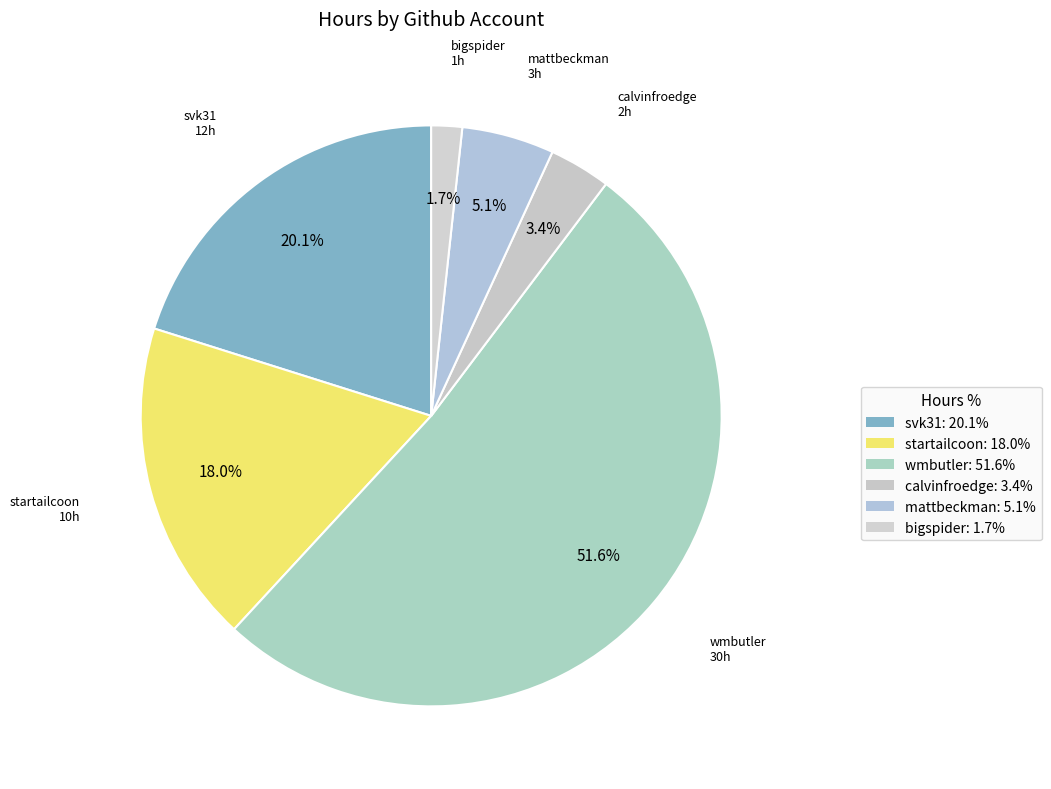

Is calvinfroedge the majority of the pie?

No